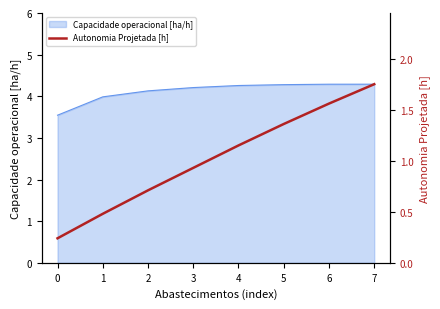

What is the minimum value for Capacidade operacional [ha/h]?

3.5